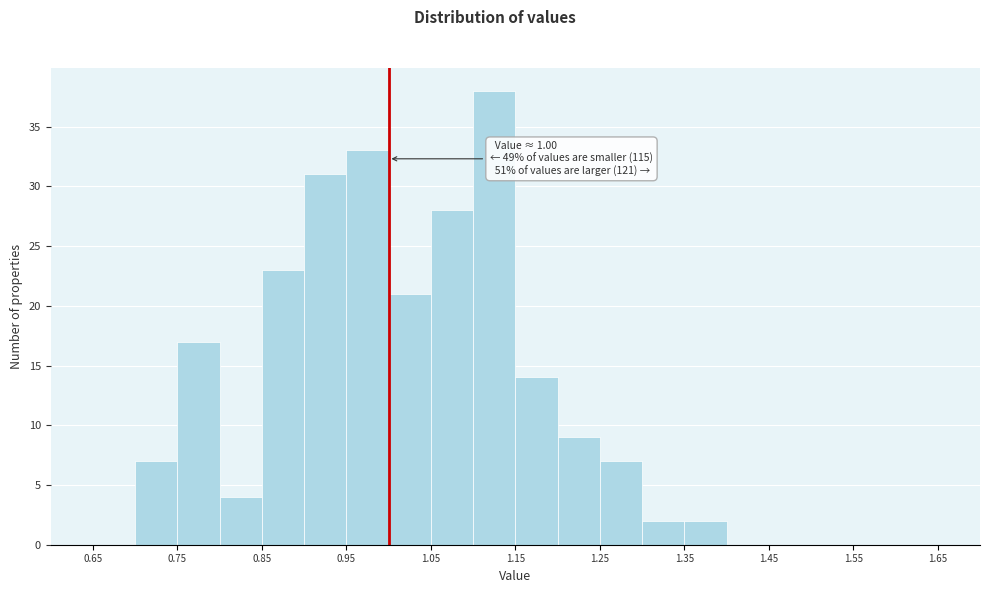

Over which range of the x-axis is the bar tallest?

1.10 to 1.15